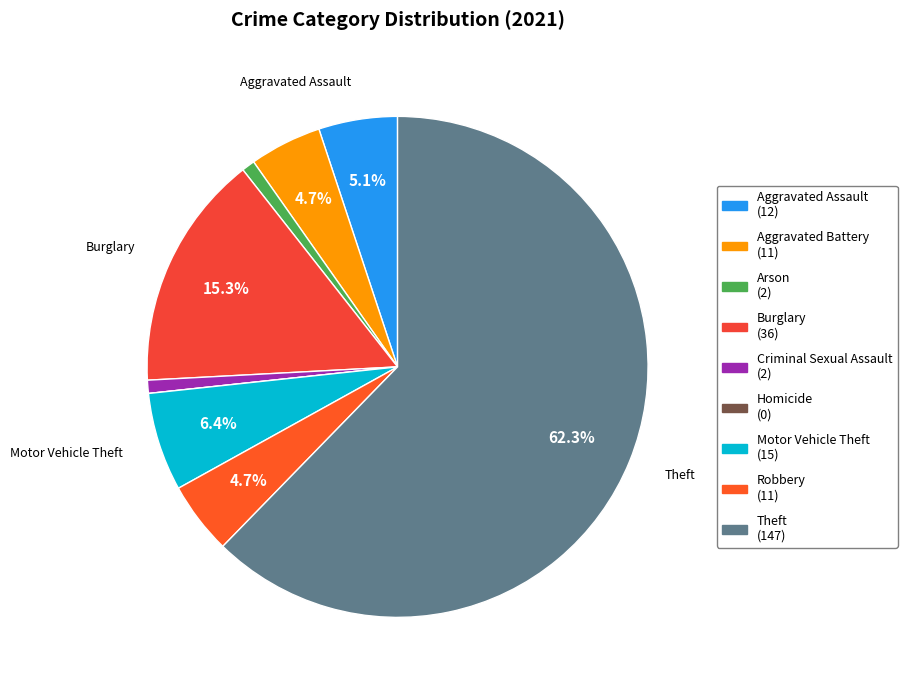

What is the largest slice in the pie chart?

Theft